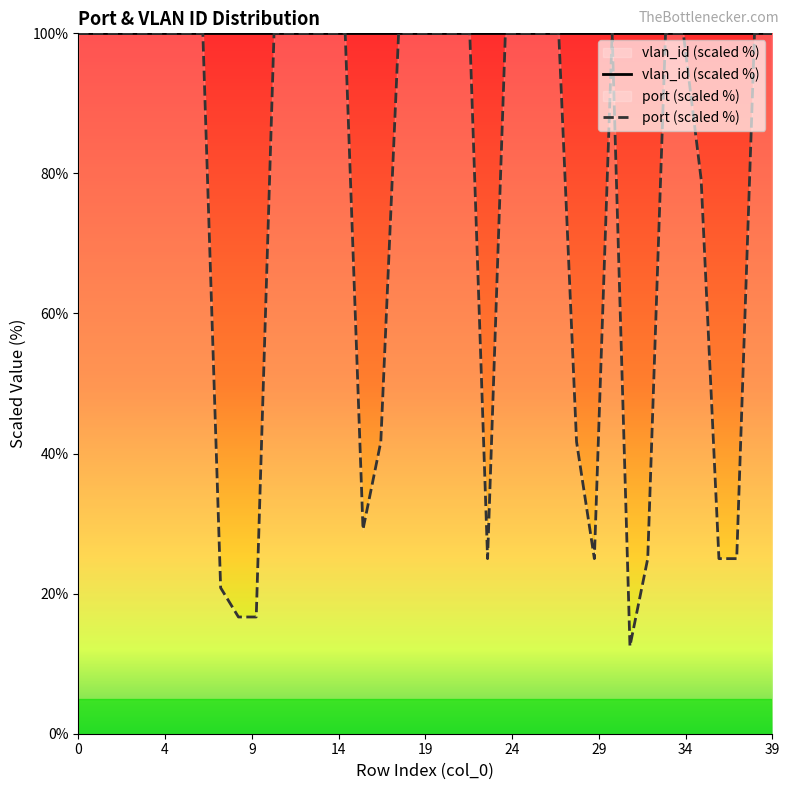

How many data points in port (scaled %) are less than 100?

13